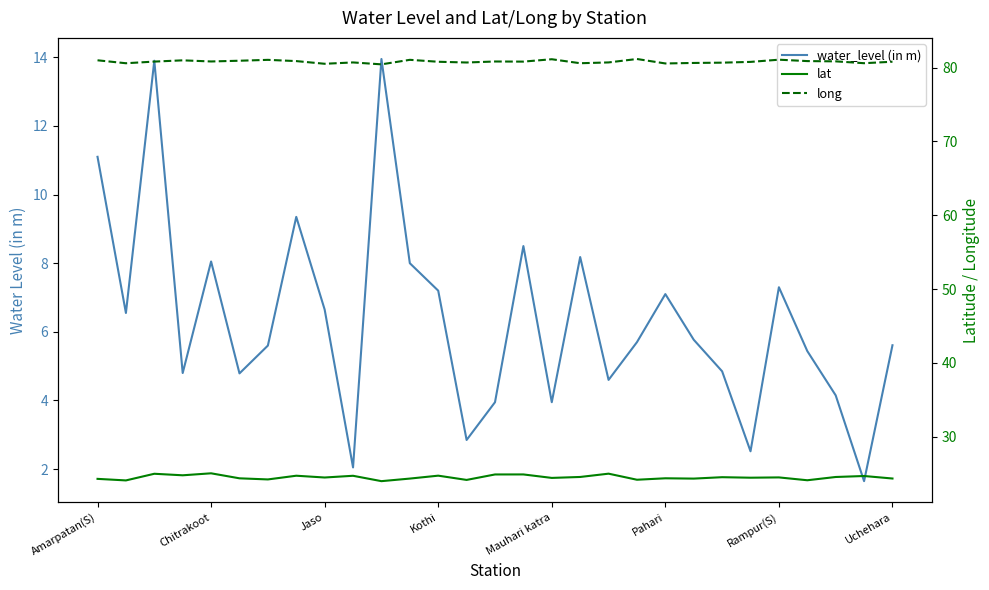

What is the label of the 12th point from the left?

11